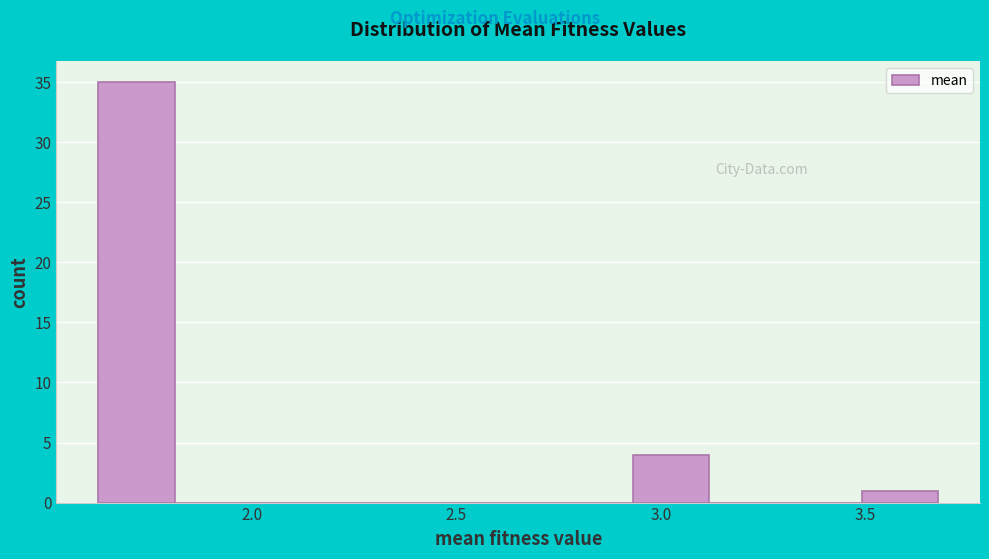

Around what value on the x-axis is the tallest bar? Give the approximate position of its centre, as read against the axis.

1.70